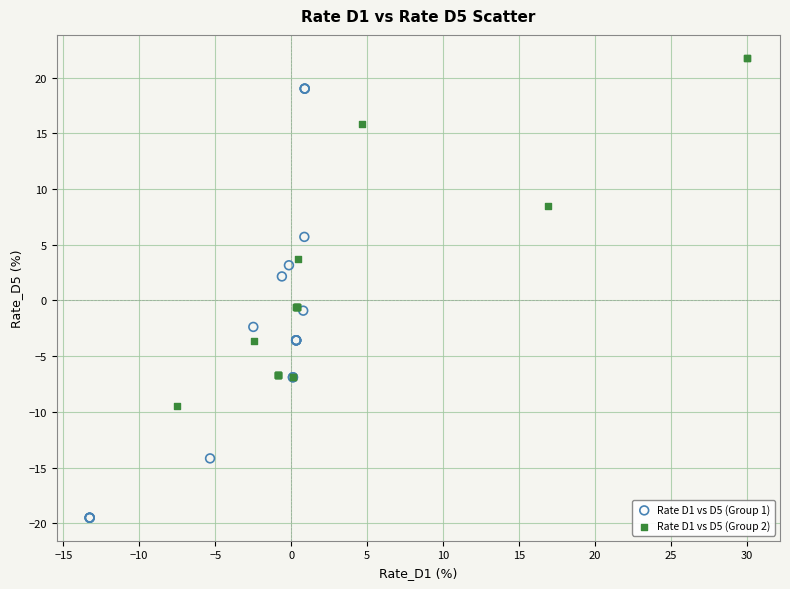

Which series contains the highest Y value?

Rate D1 vs D5 (Group 2)